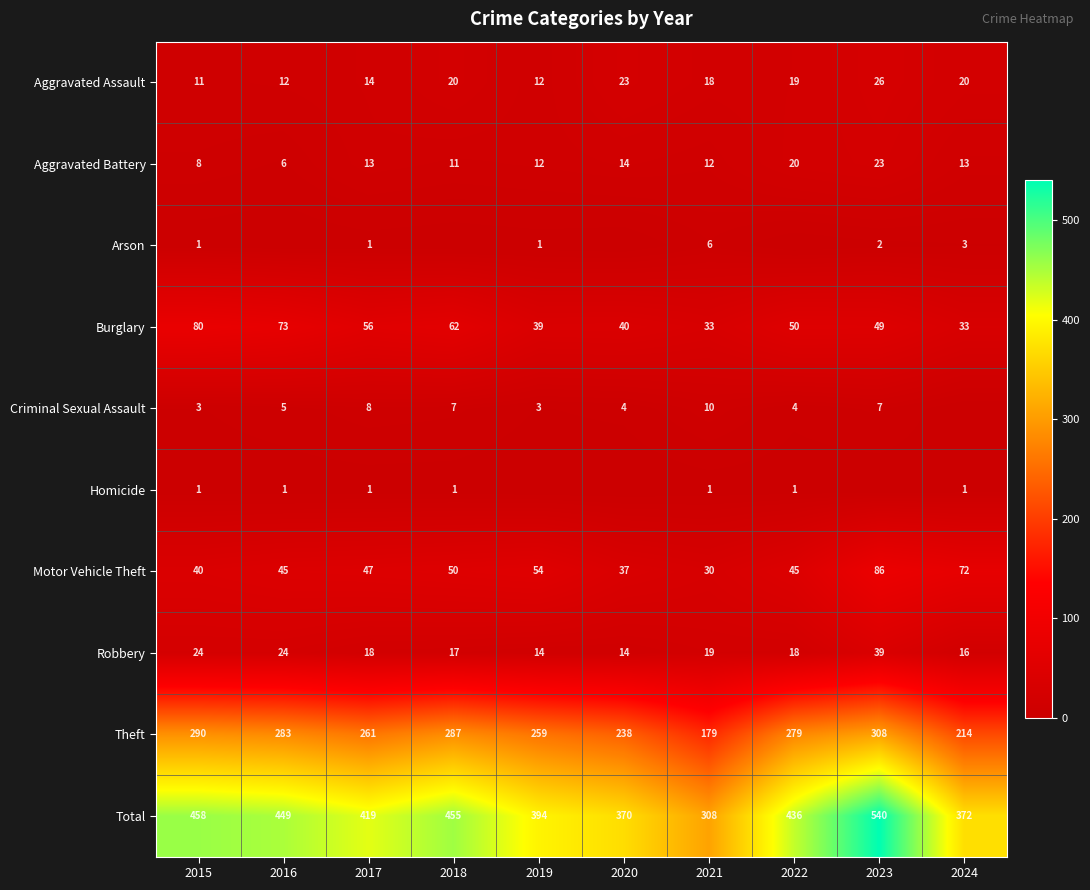

Is the value of Arson at 2019 greater than the value of Aggravated Assault at 2017?

No